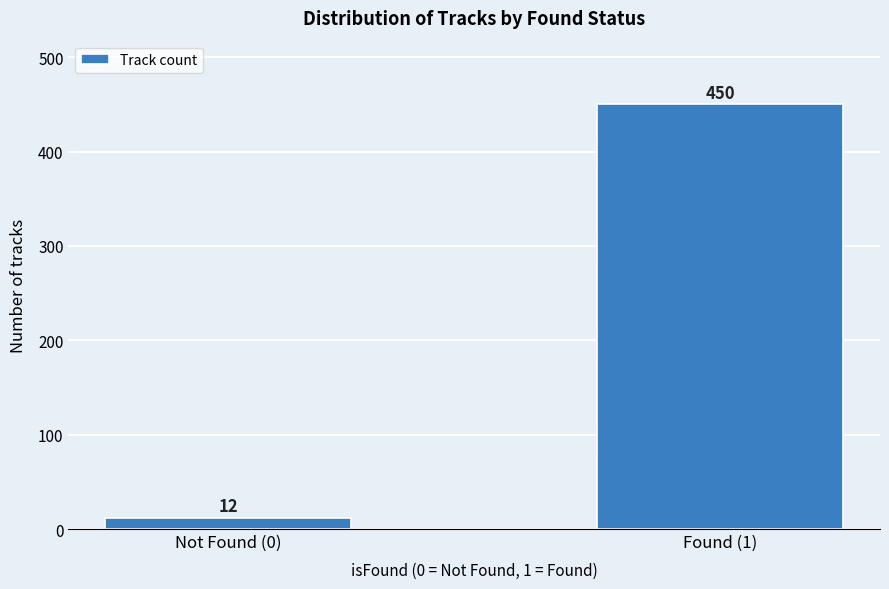

Reading left to right, list all the values displayed in this chart.

12	450